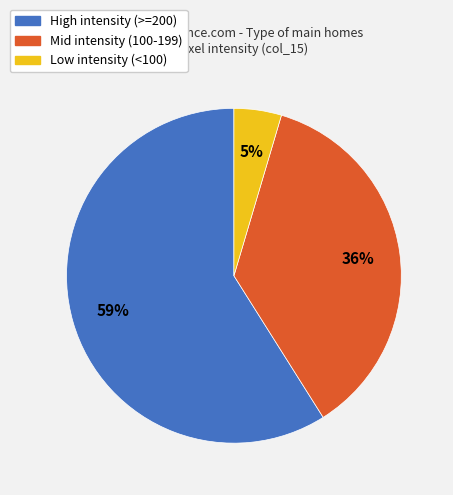

To the nearest percent, what is the difference between the largest and smallest slice percentages?

54%